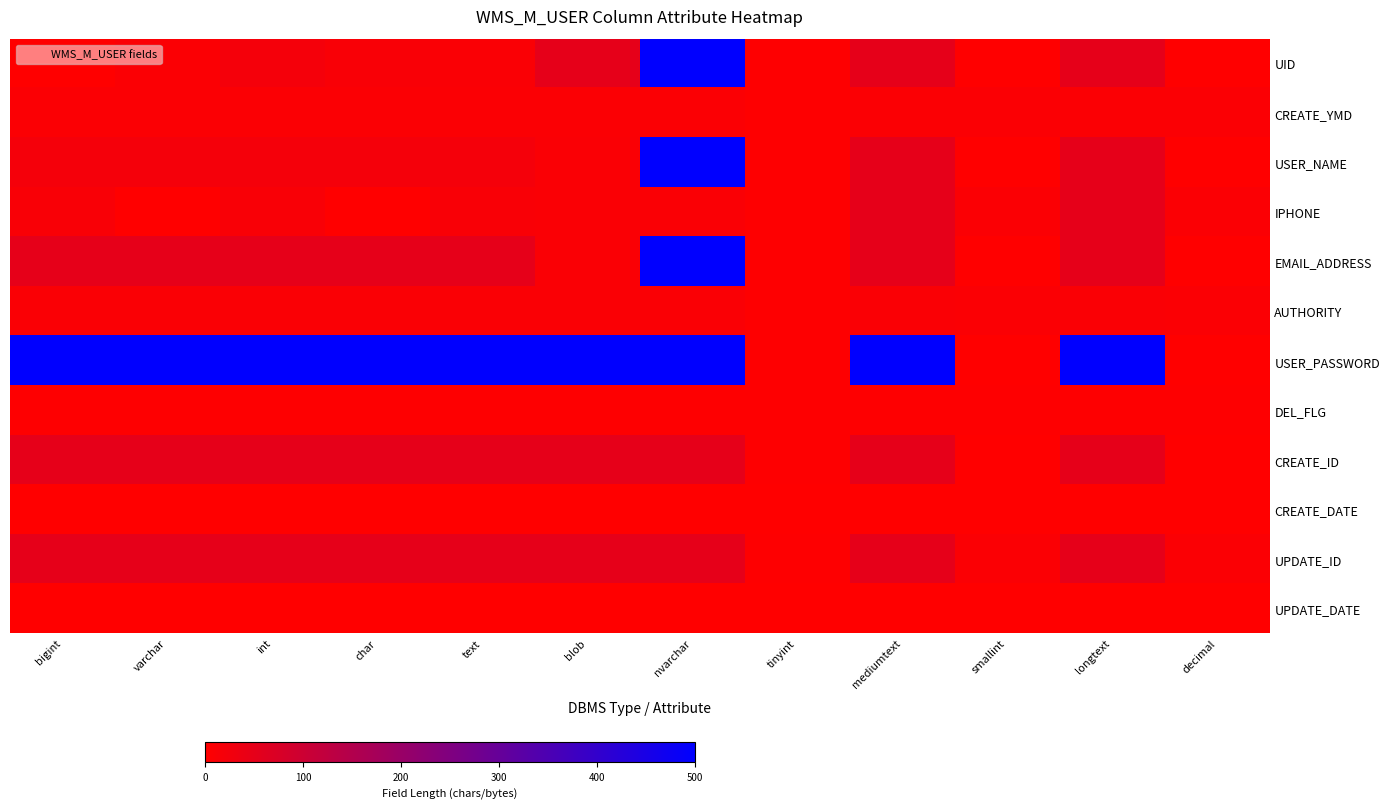

Reading left to right, what are all the values shown in this chart?

UID: bigint=0	varchar=8	int=20	char=12	text=10	blob=50	nvarchar=500	tinyint=2	mediumtext=50	smallint=0	longtext=50	decimal=0
CREATE_YMD: bigint=8	varchar=8	int=8	char=8	text=8	blob=8	nvarchar=8	tinyint=2	mediumtext=8	smallint=8	longtext=8	decimal=8
USER_NAME: bigint=20	varchar=20	int=20	char=20	text=20	blob=10	nvarchar=500	tinyint=2	mediumtext=50	smallint=0	longtext=50	decimal=0
IPHONE: bigint=12	varchar=0	int=12	char=0	text=12	blob=10	nvarchar=10	tinyint=2	mediumtext=50	smallint=8	longtext=50	decimal=8
EMAIL_ADDRESS: bigint=50	varchar=50	int=50	char=50	text=50	blob=10	nvarchar=500	tinyint=2	mediumtext=50	smallint=0	longtext=50	decimal=0
AUTHORITY: bigint=10	varchar=10	int=10	char=10	text=10	blob=10	nvarchar=10	tinyint=2	mediumtext=10	smallint=8	longtext=10	decimal=8
USER_PASSWORD: bigint=500	varchar=500	int=500	char=500	text=500	blob=500	nvarchar=500	tinyint=2	mediumtext=500	smallint=0	longtext=500	decimal=0
DEL_FLG: bigint=2	varchar=2	int=2	char=2	text=2	blob=2	nvarchar=2	tinyint=2	mediumtext=2	smallint=2	longtext=2	decimal=2
CREATE_ID: bigint=50	varchar=50	int=50	char=50	text=50	blob=50	nvarchar=50	tinyint=2	mediumtext=50	smallint=0	longtext=50	decimal=0
CREATE_DATE: bigint=0	varchar=0	int=0	char=0	text=0	blob=0	nvarchar=0	tinyint=0	mediumtext=0	smallint=0	longtext=0	decimal=0
UPDATE_ID: bigint=50	varchar=50	int=50	char=50	text=50	blob=50	nvarchar=50	tinyint=2	mediumtext=50	smallint=8	longtext=50	decimal=8
UPDATE_DATE: bigint=0	varchar=0	int=0	char=0	text=0	blob=0	nvarchar=0	tinyint=0	mediumtext=0	smallint=0	longtext=0	decimal=0